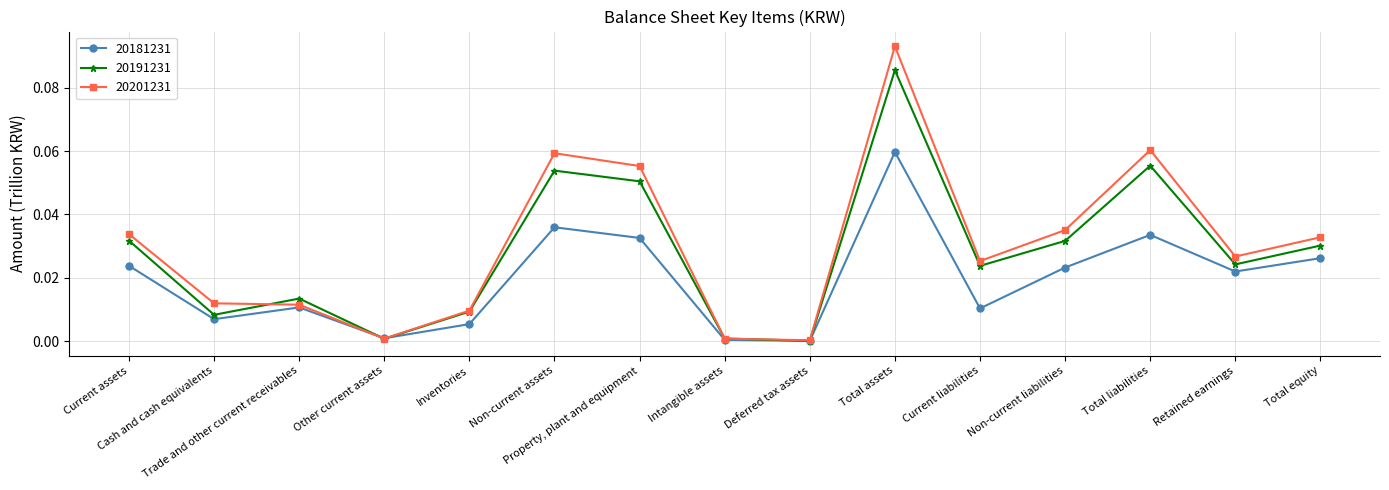

At Current liabilities, list the series in order from largest to smallest.

20201231, 20191231, 20181231